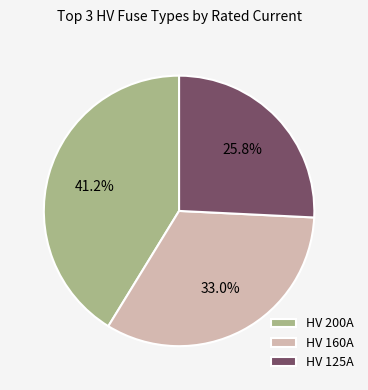

Does any single category account for the majority?

No